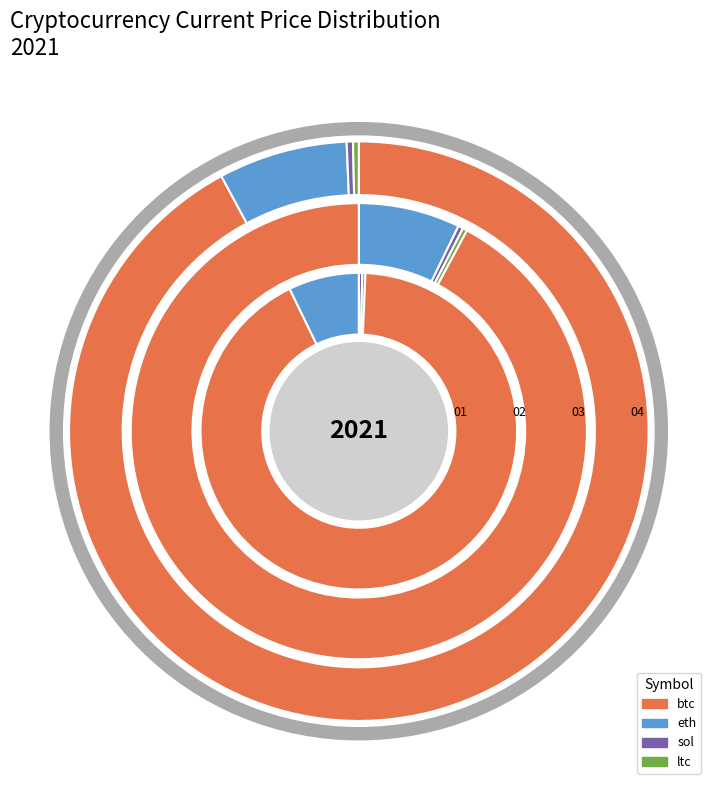

To the nearest percent, what is the difference between the largest and smallest slice percentages?

92%